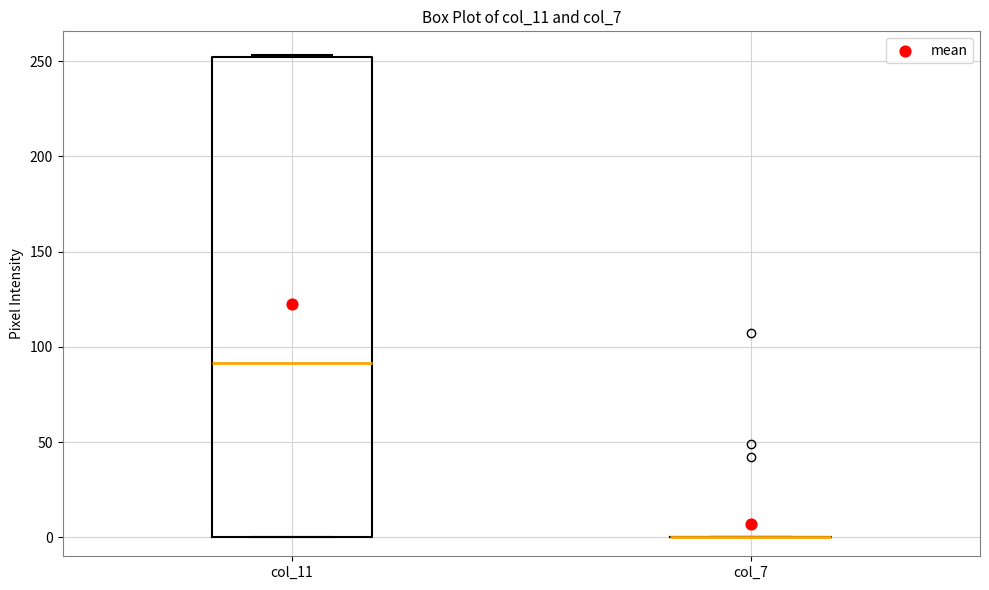

Comparing the boxes themselves (not the whiskers), which one is the tallest?

col_11